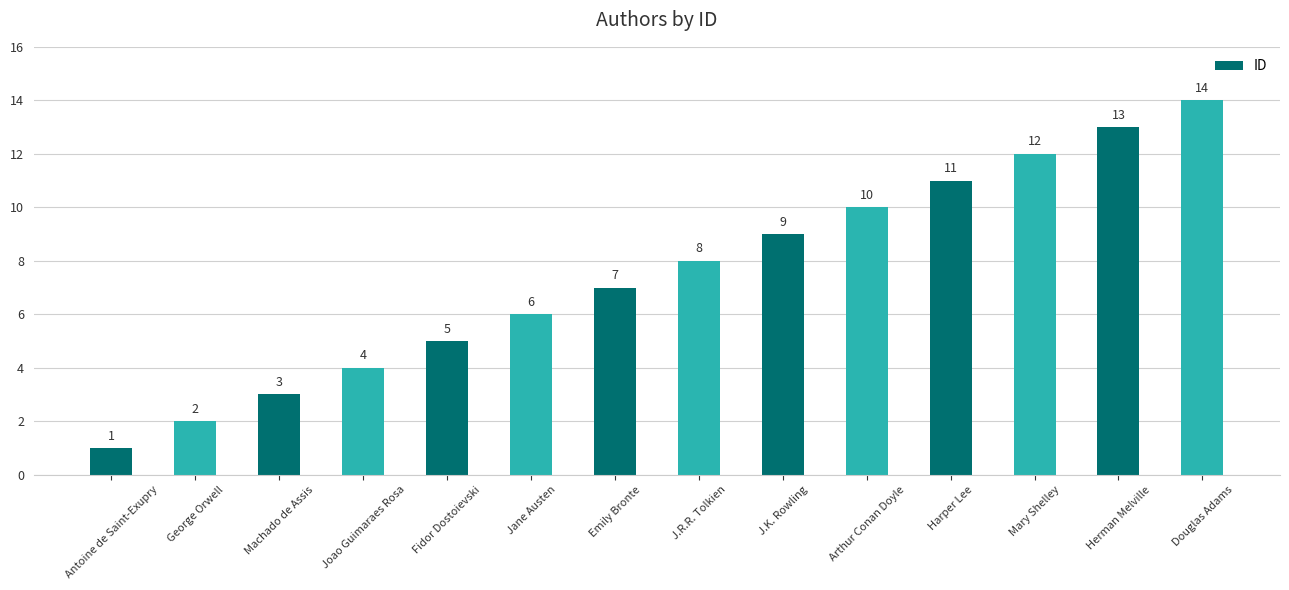

How many data points does each series have?

14